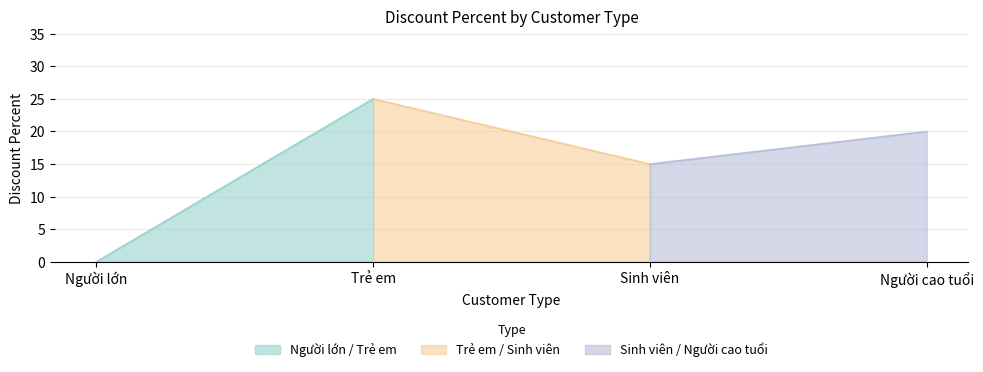

What is the change in value from Sinh viên to Người cao tuổi?

+5